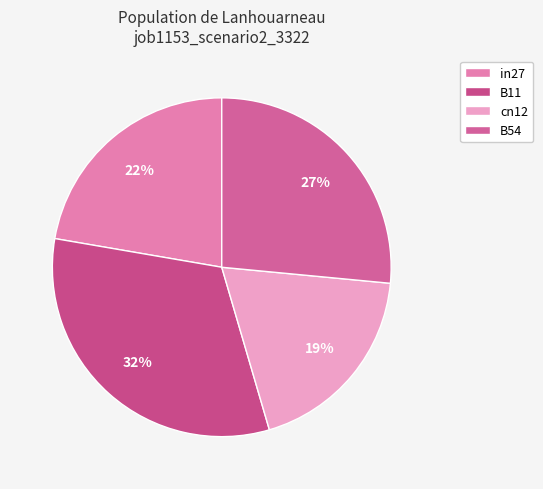

Do B54 and cn12 together represent more than half of the pie?

No